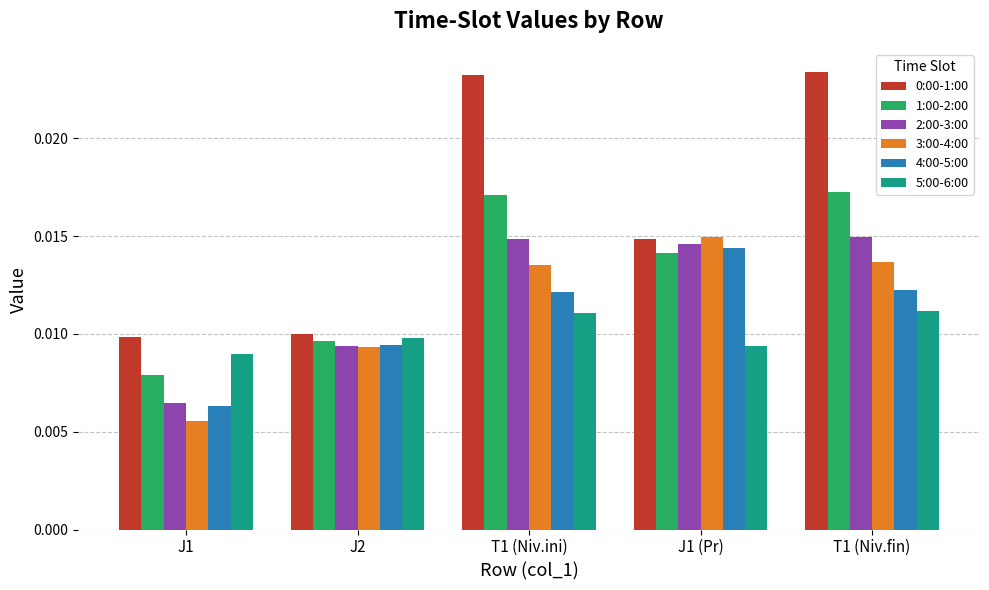

At how many categories does at least one series exceed 0?

5